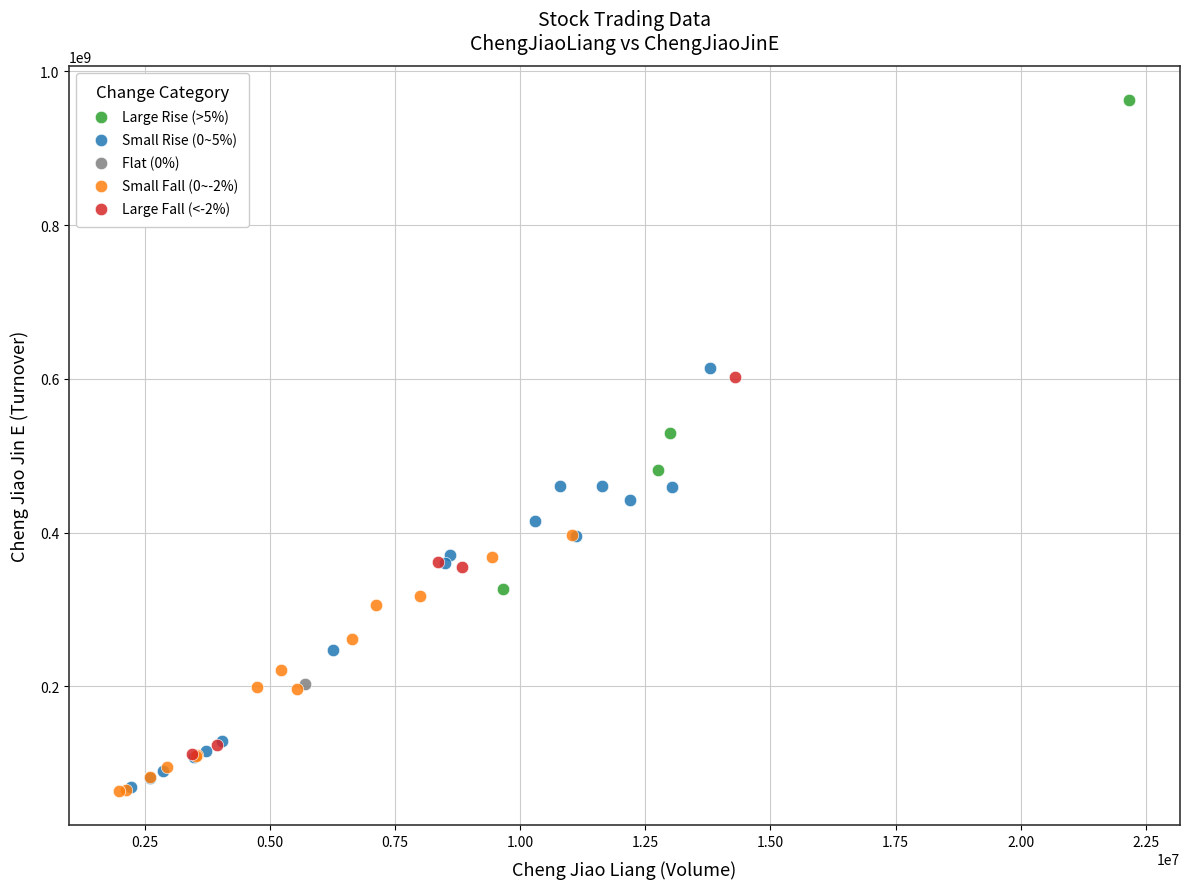

What are all the series names shown in the legend?

Large Rise (>5%), Small Rise (0~5%), Flat (0%), Small Fall (0~-2%), Large Fall (<-2%)